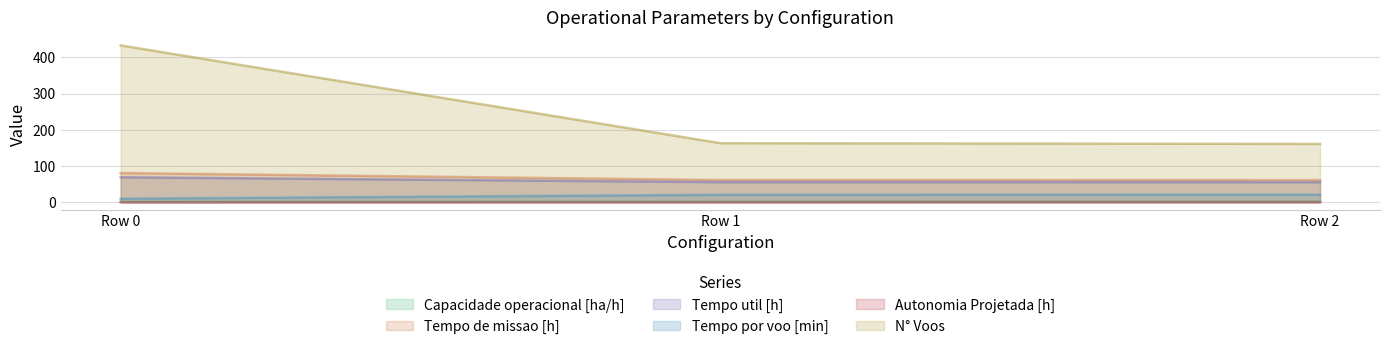

Rank the series at Row 1 from highest to lowest value.

N° Voos, Tempo de missao [h], Tempo util [h], Tempo por voo [min], Capacidade operacional [ha/h], Autonomia Projetada [h]